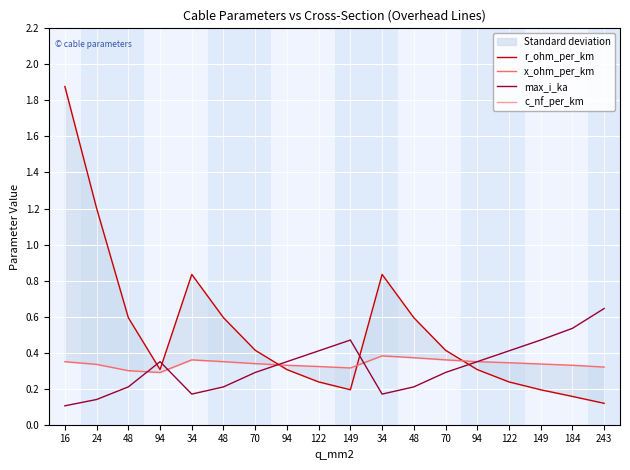

What is the lowest value of the max_i_ka series?

0.1